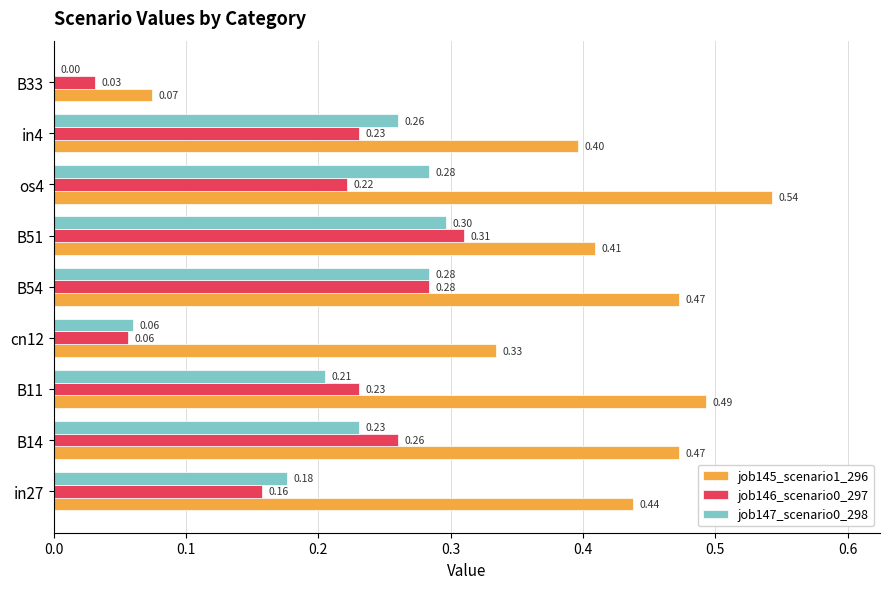

What is the sum of all job146_scenario0_297 values?

1.8